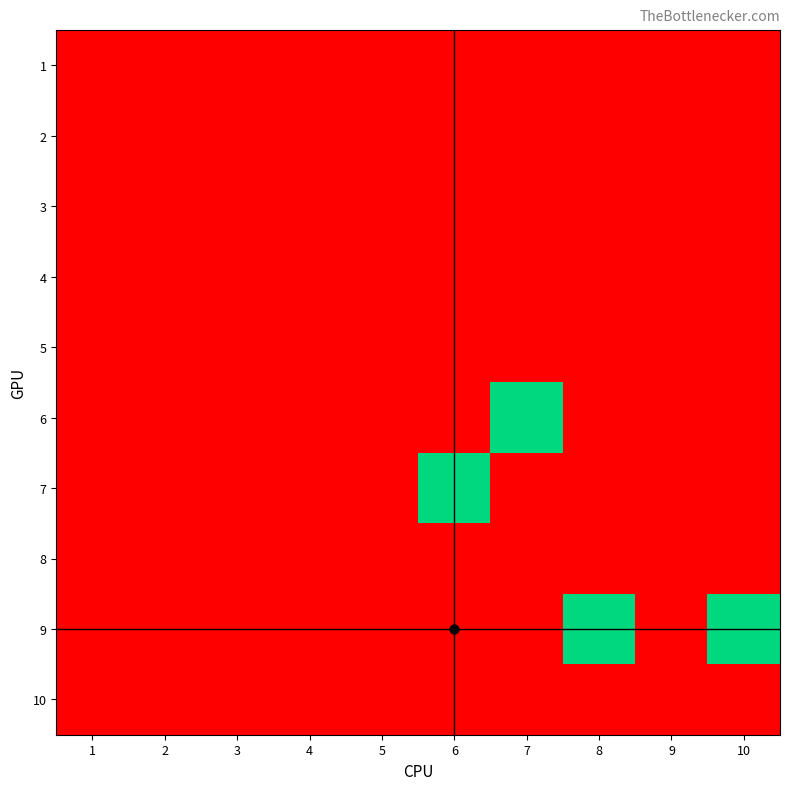

Rank the series at 6 from highest to lowest value.

7, 1, 2, 3, 4, 5, 6, 8, 9, 10